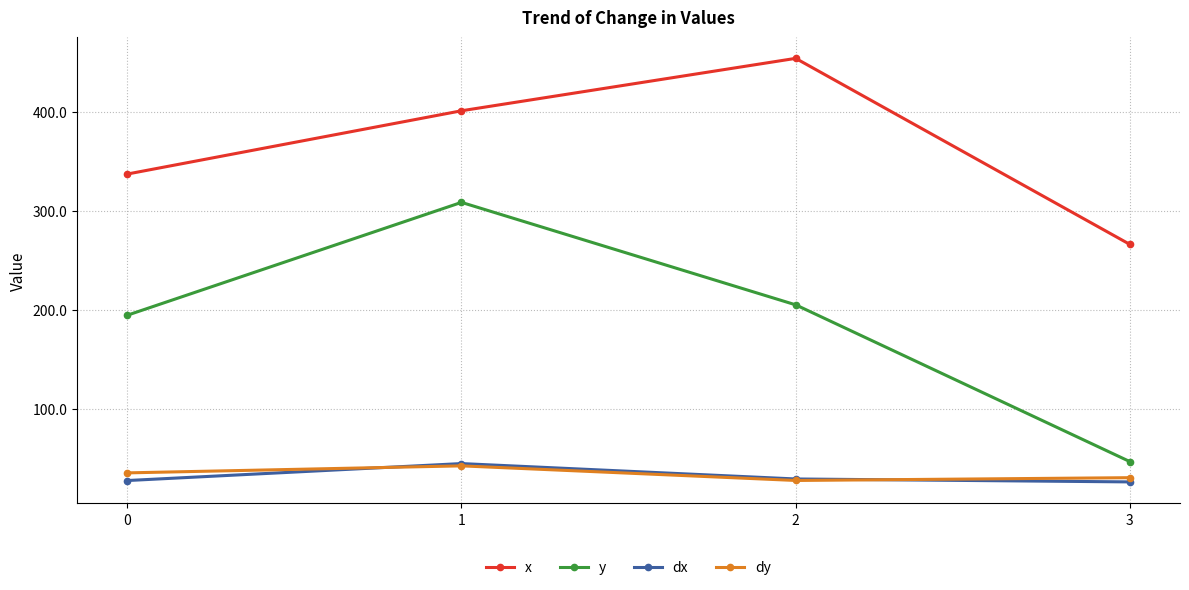

Where is the first local maximum for x?

2